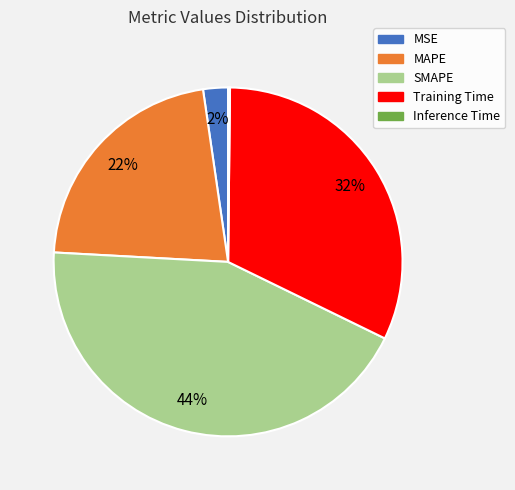

To the nearest percent, what is the average slice percentage?

20%